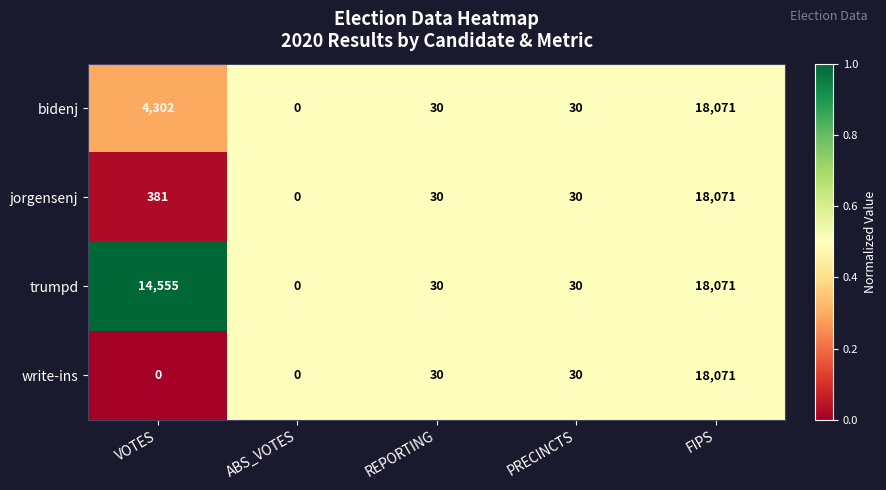

Reading left to right, what are all the values shown in this chart?

bidenj: VOTES=4302	ABS_VOTES=0	REPORTING=30	PRECINCTS=30	FIPS=18071
jorgensenj: VOTES=381	ABS_VOTES=0	REPORTING=30	PRECINCTS=30	FIPS=18071
trumpd: VOTES=14555	ABS_VOTES=0	REPORTING=30	PRECINCTS=30	FIPS=18071
write-ins: VOTES=0	ABS_VOTES=0	REPORTING=30	PRECINCTS=30	FIPS=18071